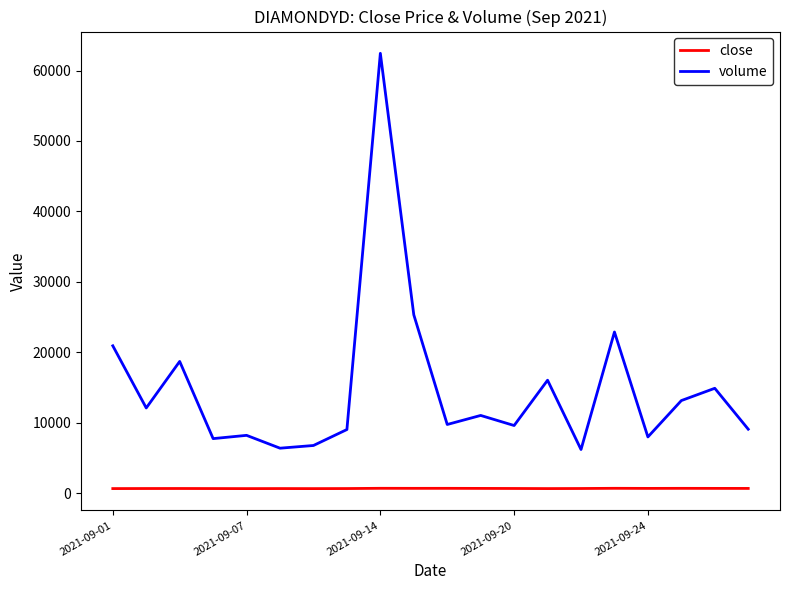

List the series in order of their overall mean, highest first.

volume, close